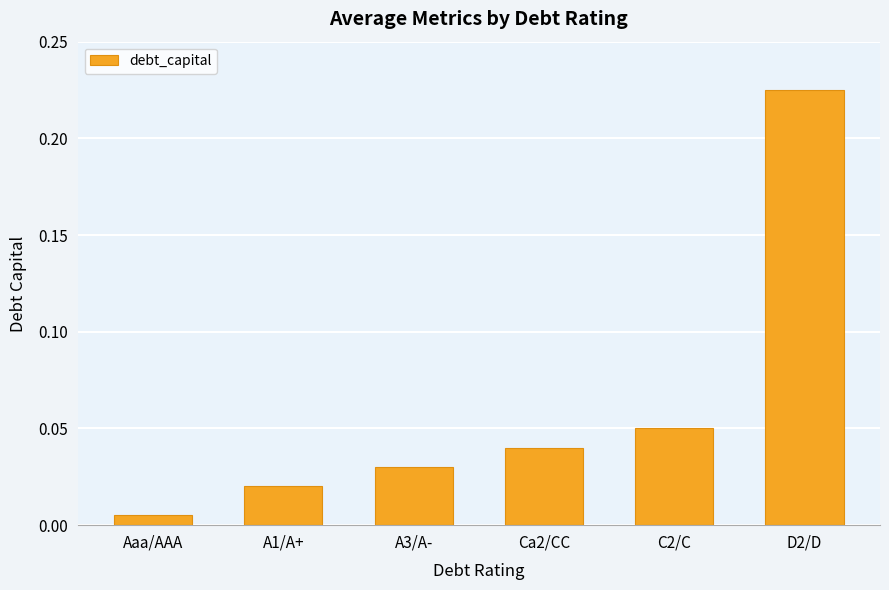

Which label corresponds to the smallest value in the chart?

Aaa/AAA